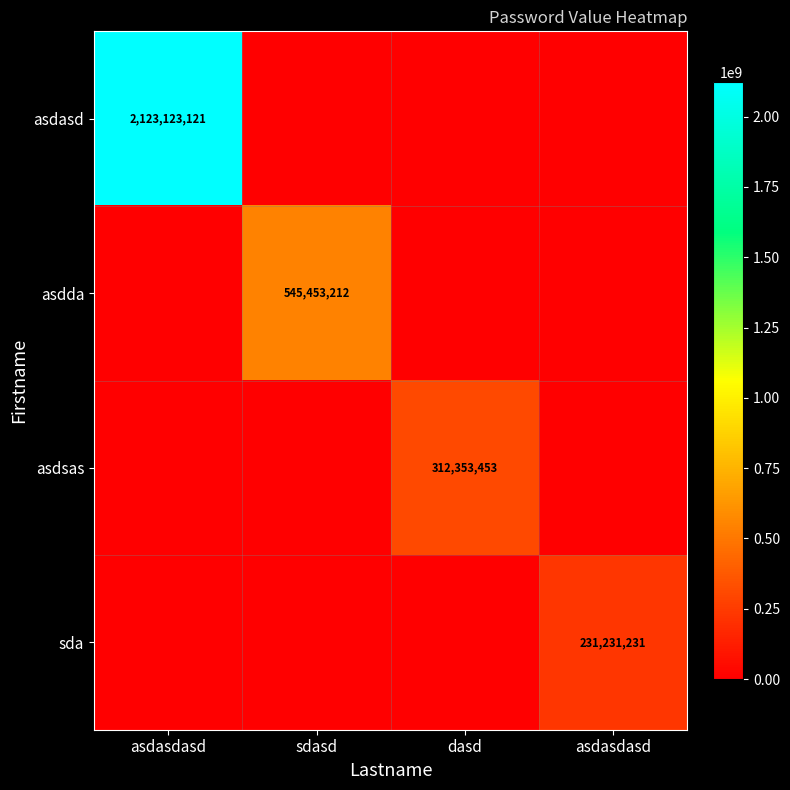

Rank the series by their maximum value, from highest to lowest.

asdasd, asdda, asdsas, sda